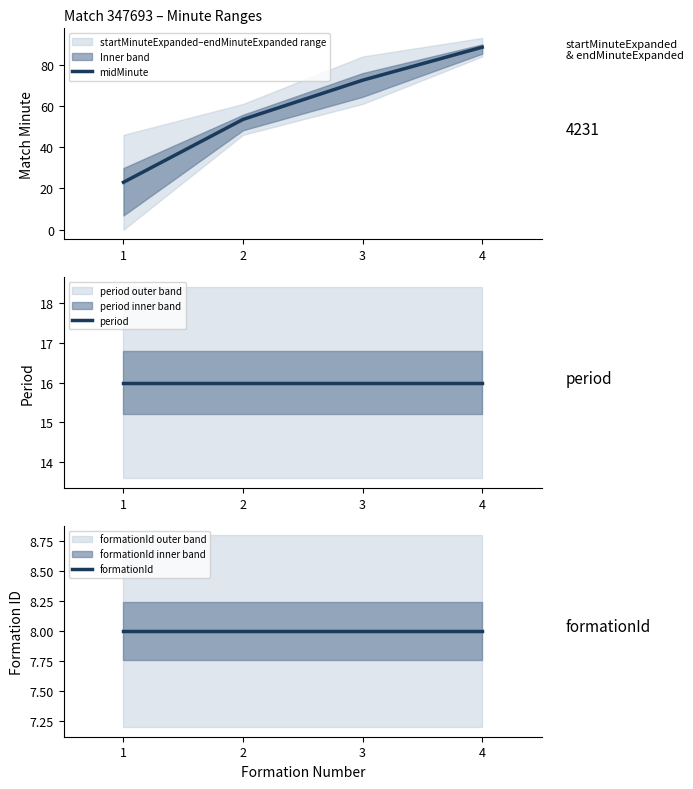

What is the total value across all series at 4?

112.5